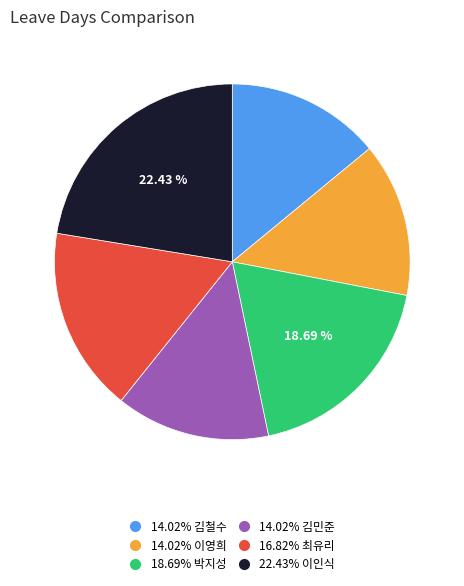

Is there any slice that represents more than half of the pie?

No